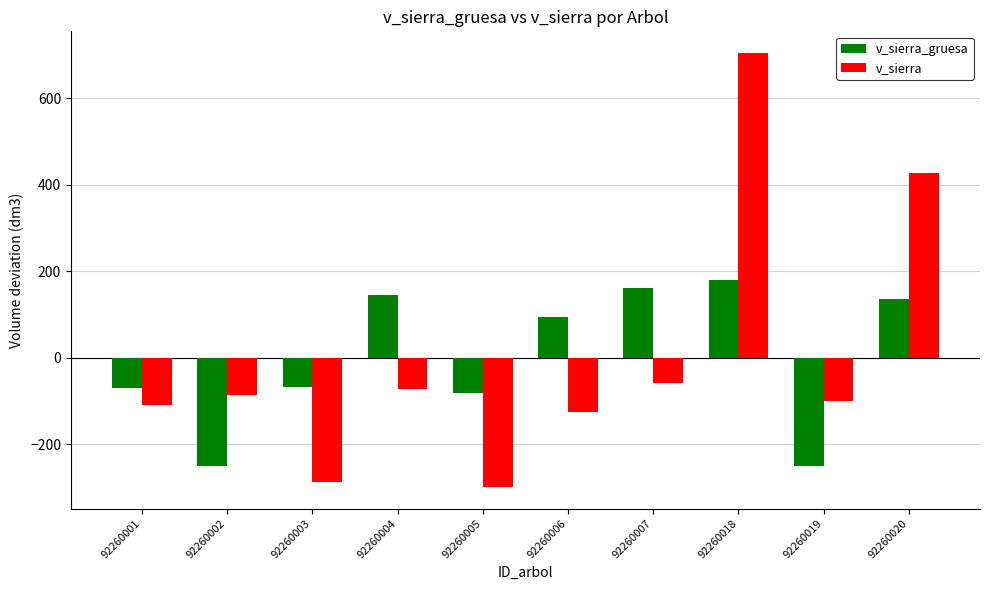

Is it true that v_sierra_gruesa equals -249.7 at 92260002?

True